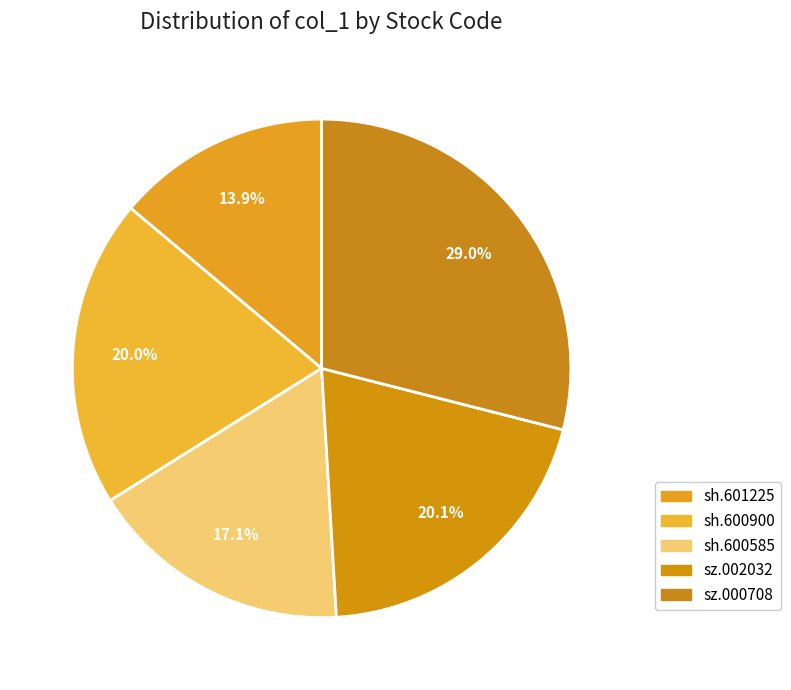

How many segments does this pie chart have?

5